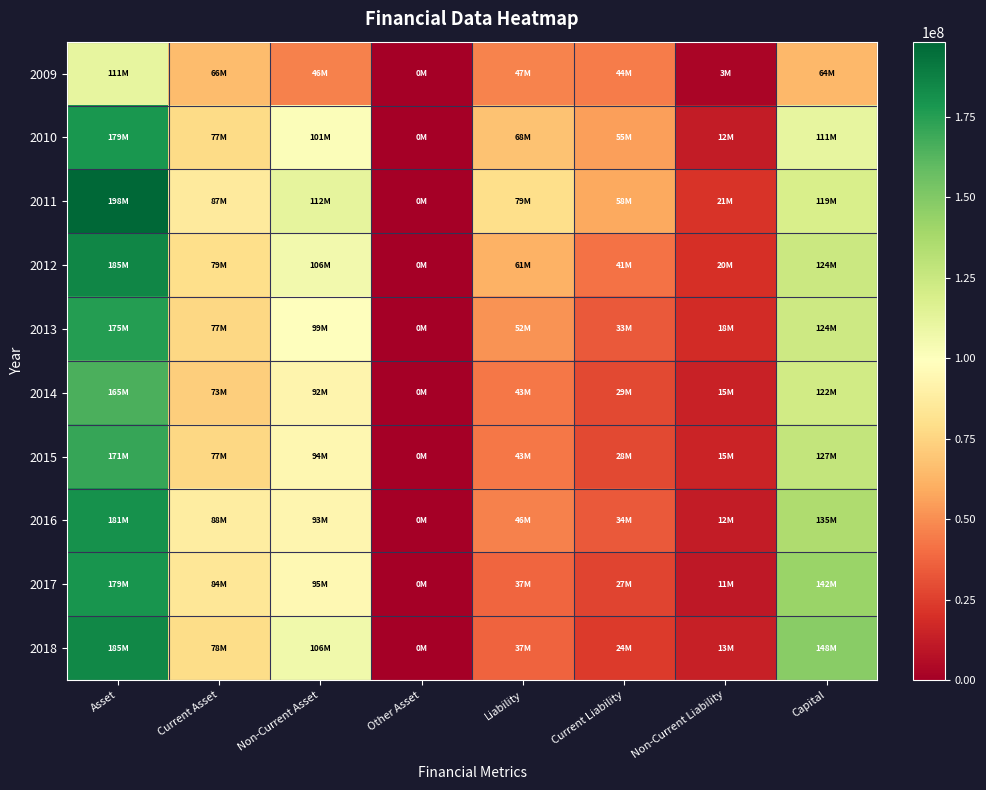

Reading left to right, list all the values displayed in this chart.

2009: Asset=111260253	Current Asset=65546119	Non-Current Asset=45714134	Other Asset=0	Liability=47183360	Current Liability=44202636	Non-Current Liability=2980724	Capital=64076893
2010: Asset=178906402	Current Asset=77466857	Non-Current Asset=101439545	Other Asset=0	Liability=67719739	Current Liability=55448206	Non-Current Liability=12271533	Capital=111186663
2011: Asset=198292672	Current Asset=86683581	Non-Current Asset=111609091	Other Asset=0	Liability=79289079	Current Liability=58294060	Non-Current Liability=20995019	Capital=119003593
2012: Asset=185424863	Current Asset=79486940	Non-Current Asset=105937923	Other Asset=0	Liability=61277558	Current Liability=41390338	Non-Current Liability=19887220	Capital=124147305
2013: Asset=175499039	Current Asset=76606965	Non-Current Asset=98892075	Other Asset=0	Liability=51624969	Current Liability=33440802	Non-Current Liability=18184168	Capital=123874070
2014: Asset=165068245	Current Asset=72802477	Non-Current Asset=92265768	Other Asset=0	Liability=43223103	Current Liability=28512326	Non-Current Liability=14710776	Capital=121845142
2015: Asset=170642857	Current Asset=76656236	Non-Current Asset=93986621	Other Asset=0	Liability=43266946	Current Liability=28234173	Non-Current Liability=15032773	Capital=127375911
2016: Asset=180911872	Current Asset=87531543	Non-Current Asset=93380329	Other Asset=0	Liability=45747557	Current Liability=33817443	Non-Current Liability=11930114	Capital=135164315
2017: Asset=179483384	Current Asset=84219380	Non-Current Asset=95264004	Other Asset=0	Liability=37437454	Current Liability=26825877	Non-Current Liability=10611577	Capital=142045930
2018: Asset=184519529	Current Asset=78263900	Non-Current Asset=106255629	Other Asset=0	Liability=36857869	Current Liability=23635809	Non-Current Liability=13222059	Capital=147661660